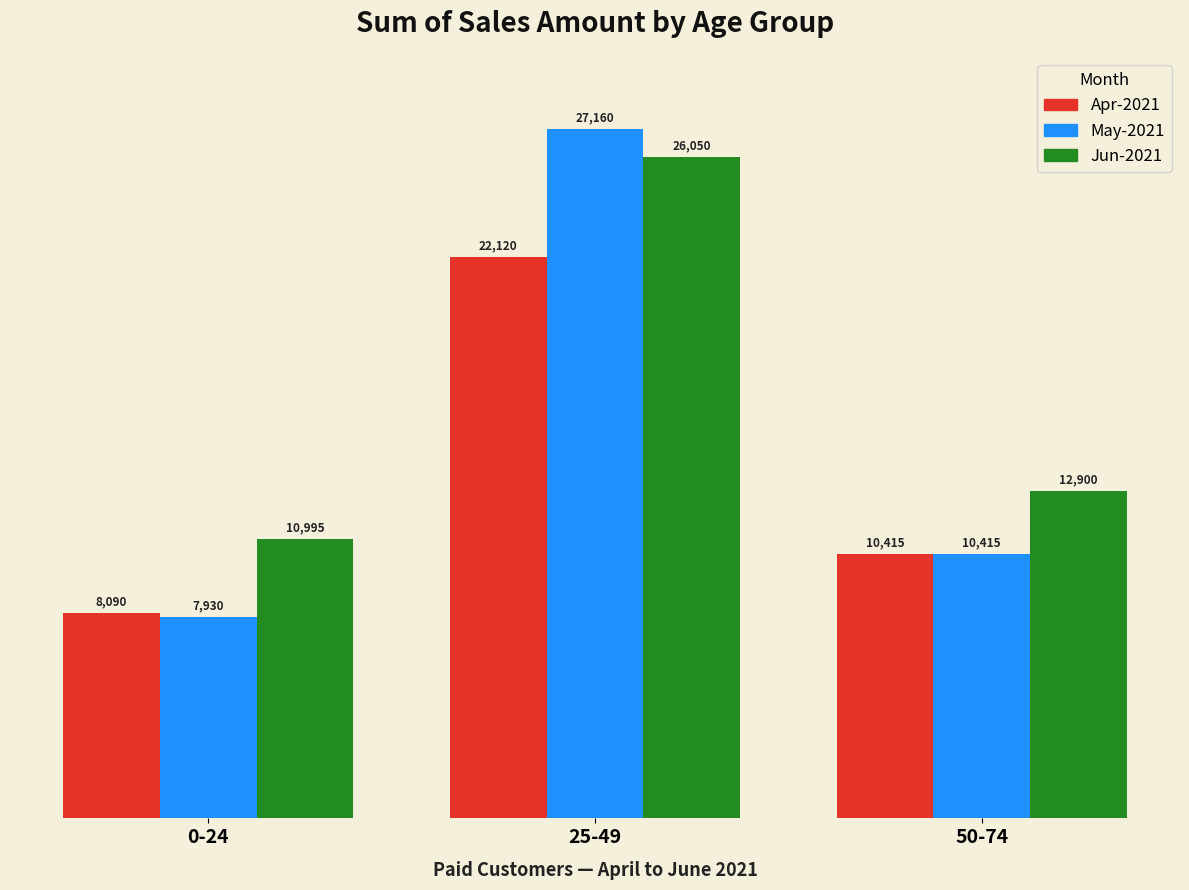

Reading left to right, list all the values displayed in this chart.

Apr-2021: 8090	22120	10415
May-2021: 7930	27160	10415
Jun-2021: 10995	26050	12900